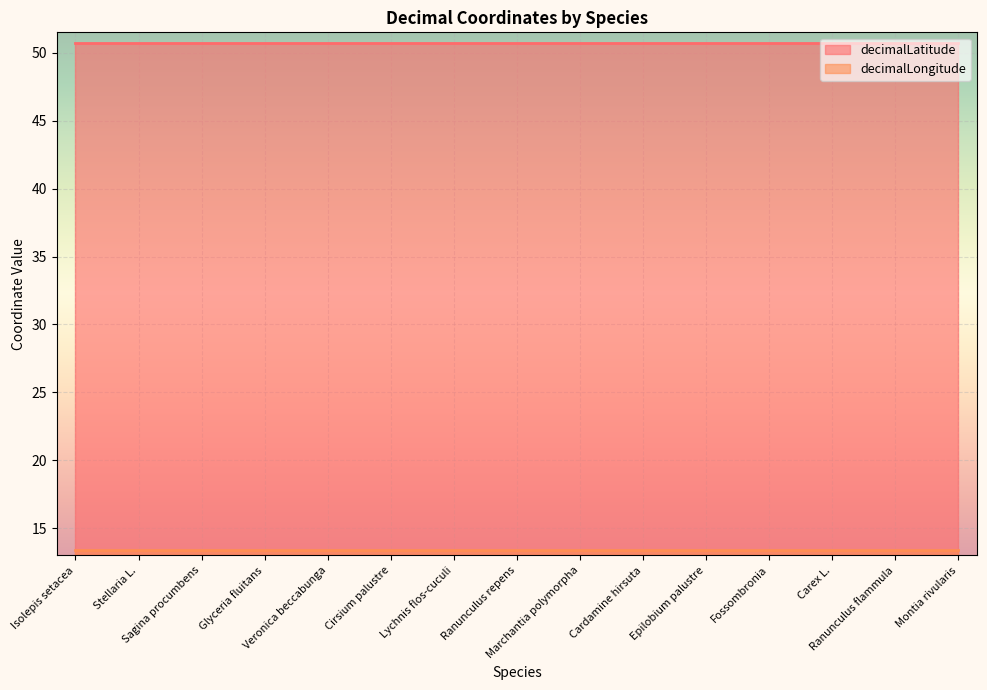

What is the difference between the highest and lowest values at Sagina procumbens?

37.3